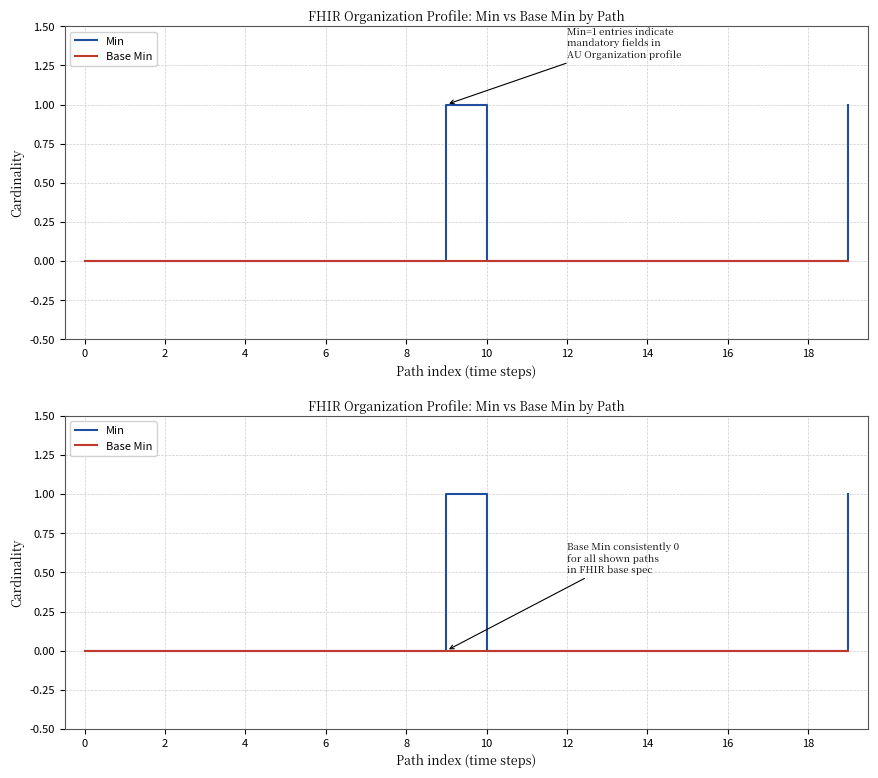

Between 12 and 15, which series saw the biggest shift?

Min